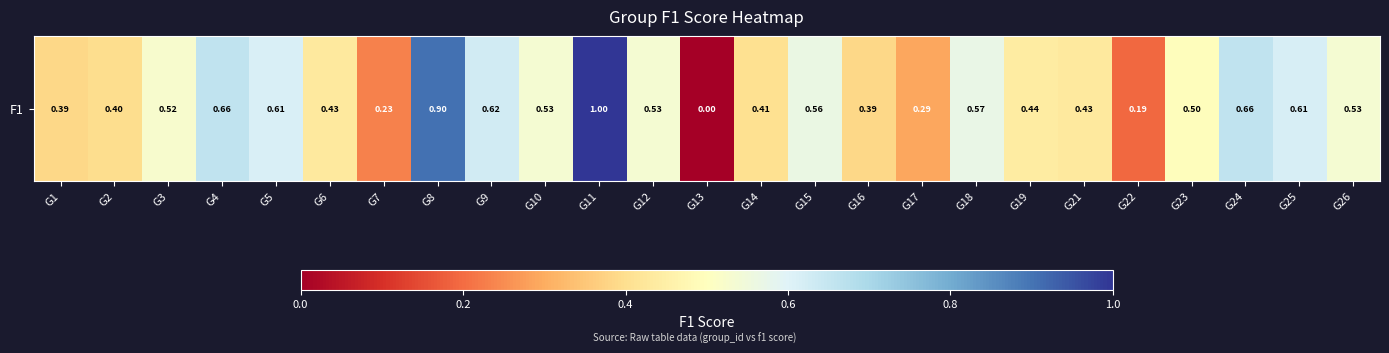

How many data points does each series have?

25